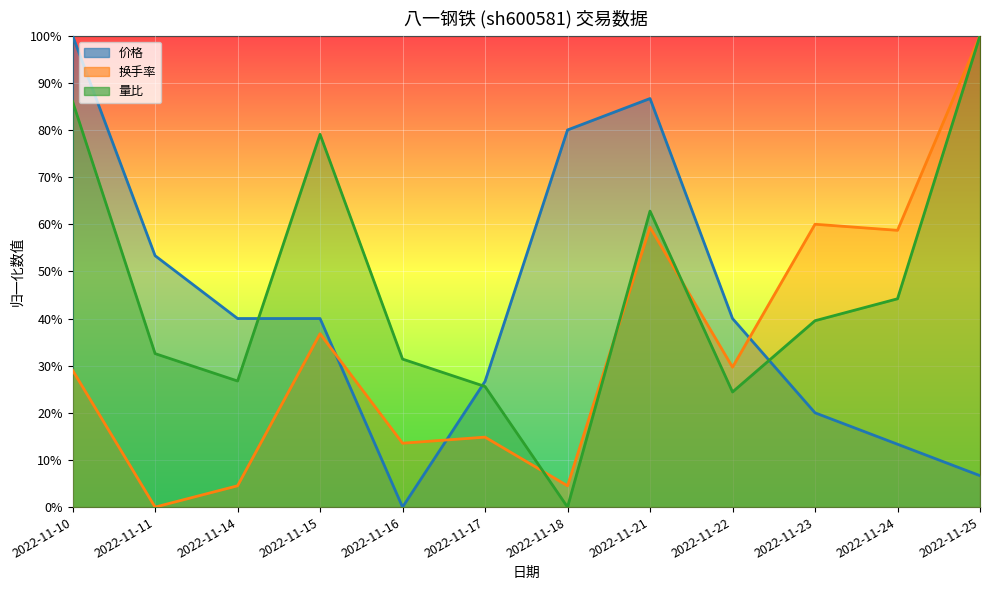

Which series has the largest total across all categories?

量比